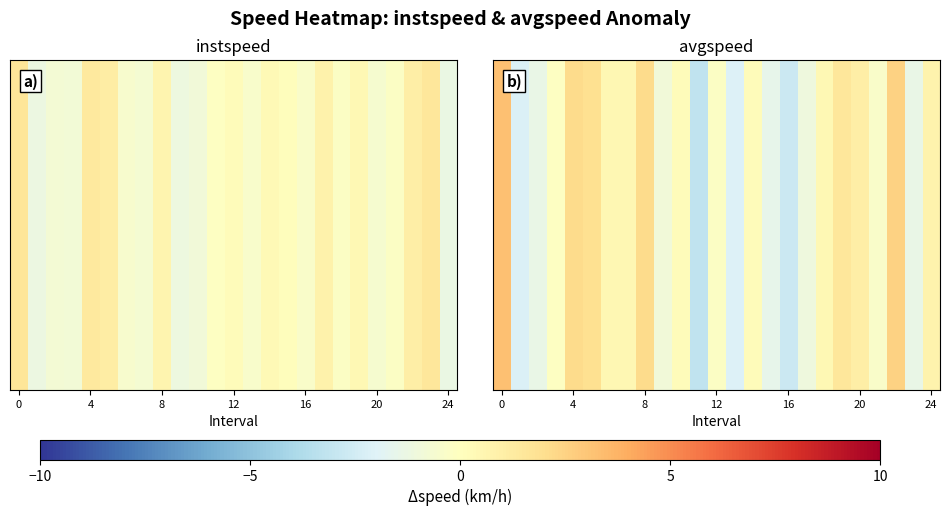

The chart shows a value of 1.2 at 24. True or false?

False